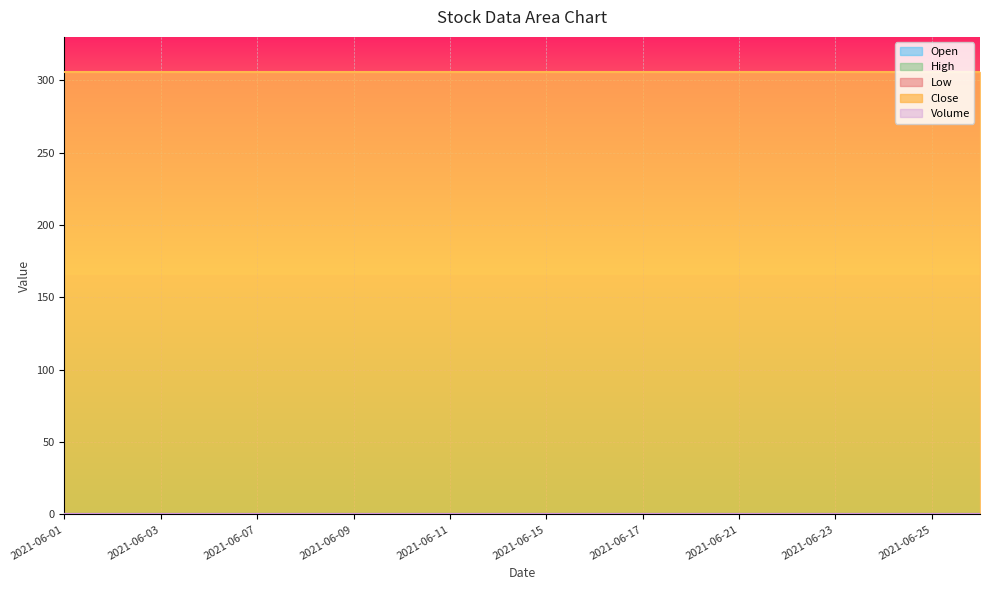

How many lines are shown in the chart?

5